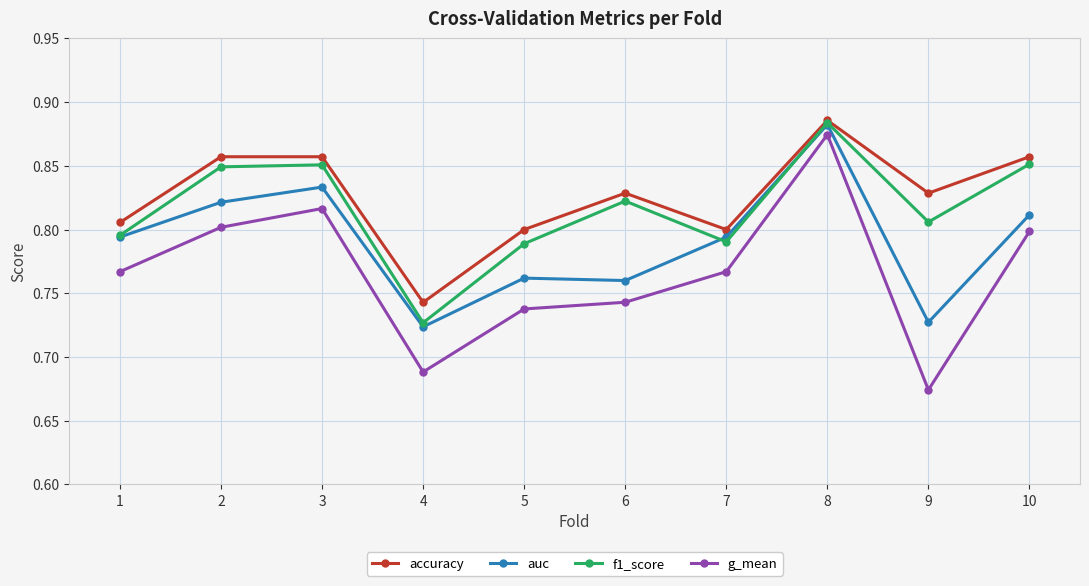

The value of g_mean at 3 is 0.3. True or false?

False